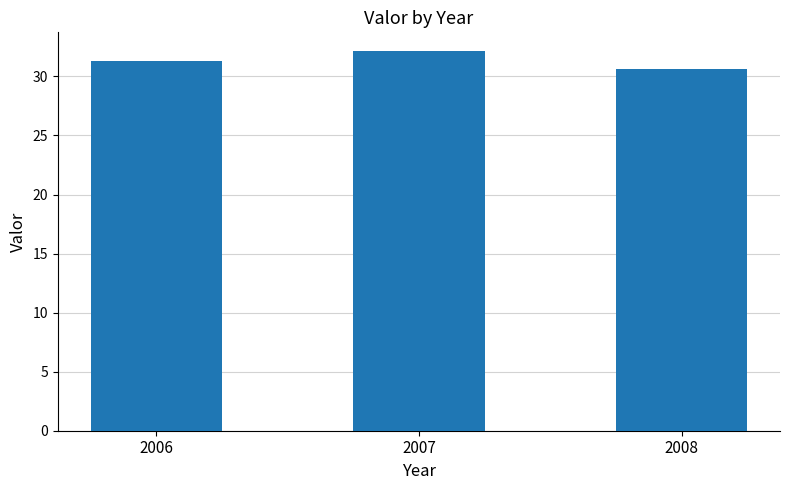

Reading left to right, list all the values displayed in this chart.

31.3	32.1	30.7